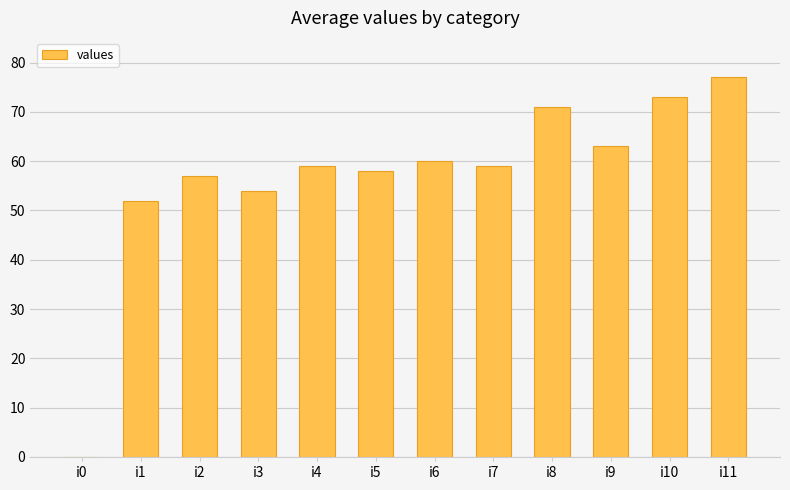

Count the number of categories in the chart.

12